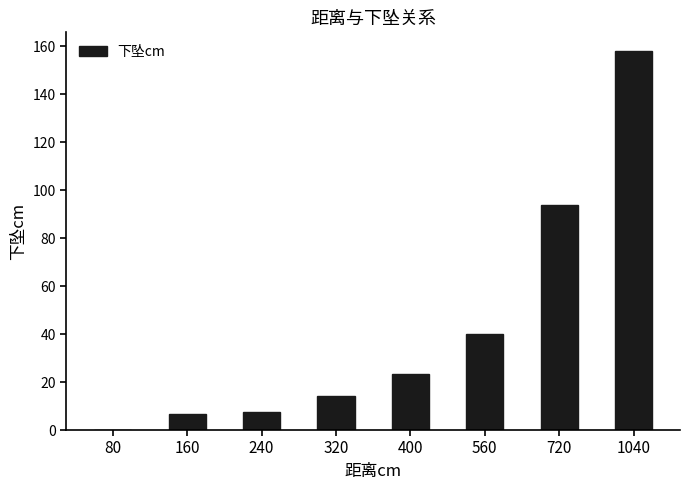

What is the sum of all values?

343.4